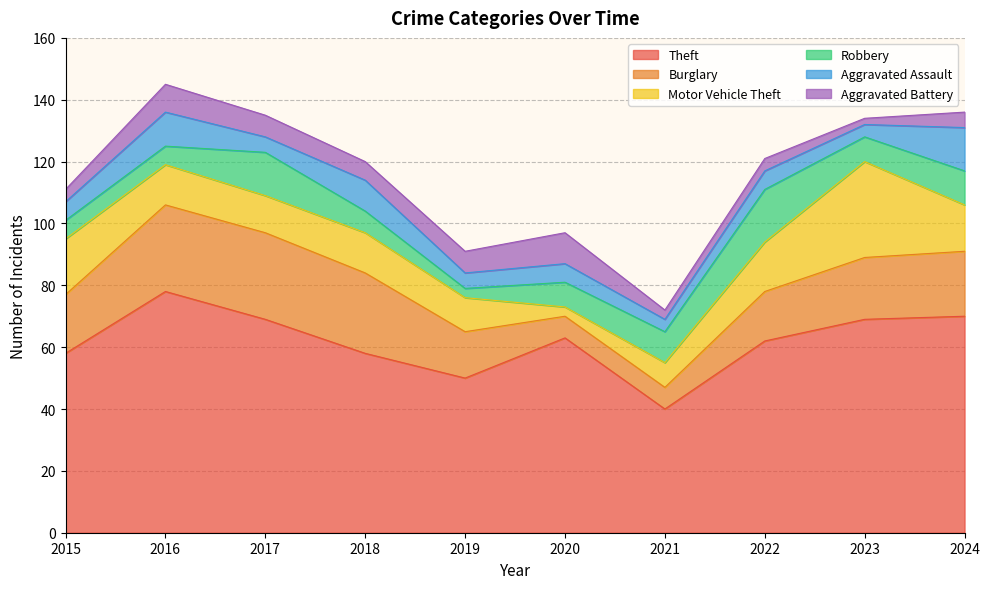

Reading left to right, list all the values displayed in this chart.

Theft: 2015=58	2016=78	2017=69	2018=58	2019=50	2020=63	2021=40	2022=62	2023=69	2024=70
Burglary: 2015=19	2016=28	2017=28	2018=26	2019=15	2020=7	2021=7	2022=16	2023=20	2024=21
Motor Vehicle Theft: 2015=18	2016=13	2017=12	2018=13	2019=11	2020=3	2021=8	2022=16	2023=31	2024=15
Robbery: 2015=6	2016=6	2017=14	2018=7	2019=3	2020=8	2021=10	2022=17	2023=8	2024=11
Aggravated Assault: 2015=6	2016=11	2017=5	2018=10	2019=5	2020=6	2021=4	2022=6	2023=4	2024=14
Aggravated Battery: 2015=4	2016=9	2017=7	2018=6	2019=7	2020=10	2021=3	2022=4	2023=2	2024=5